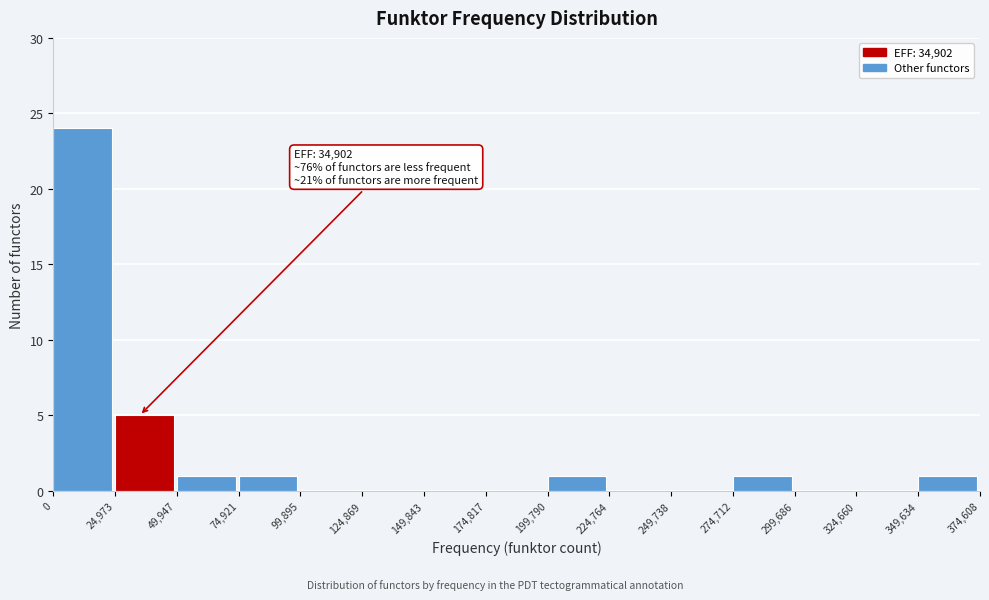

Over which range of the x-axis is the bar tallest?

0 to 24,973